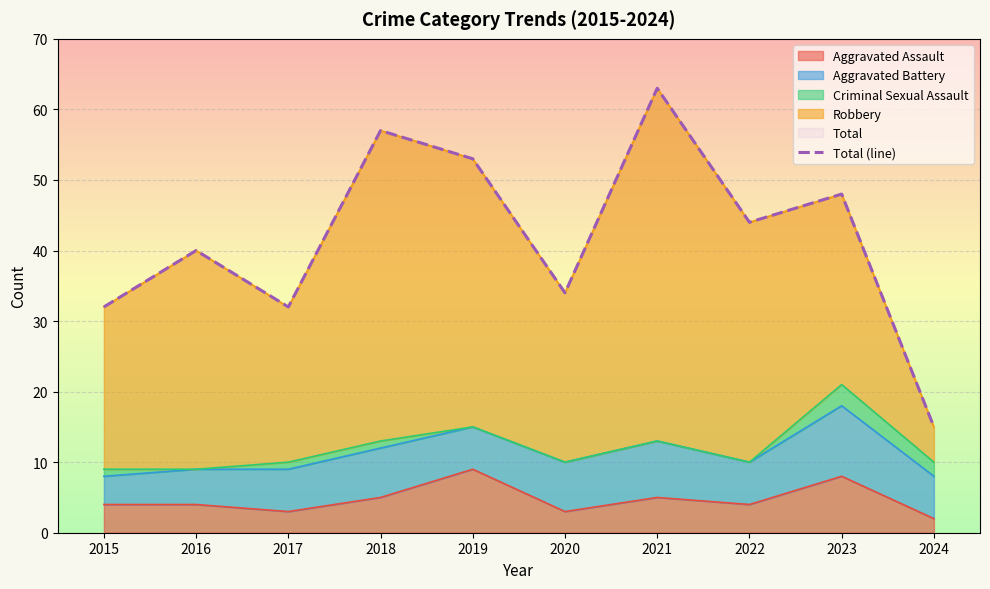

Which category has the lowest value across all series?

2024